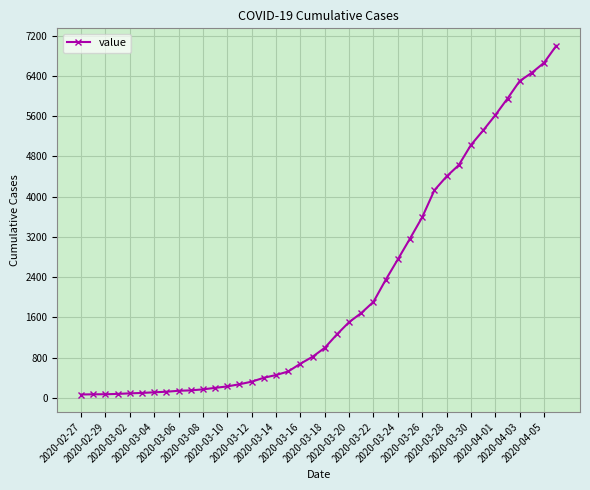

What is the sum of all values?

85719